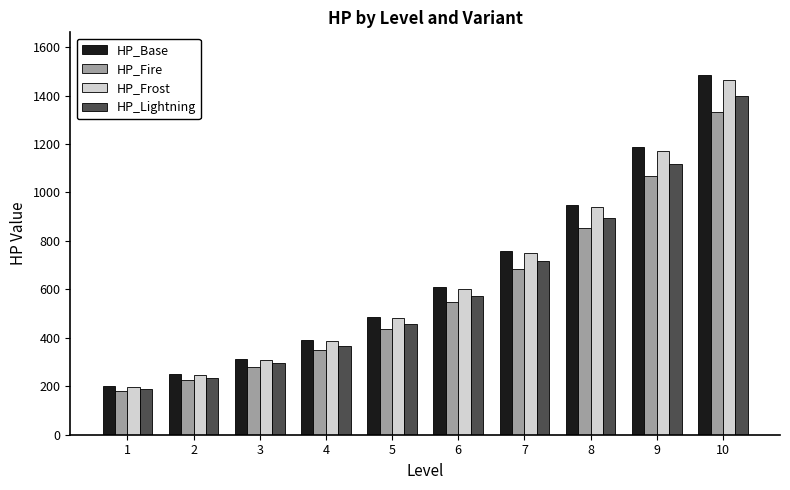

Where is HP_Fire nearest to the value 756?

7